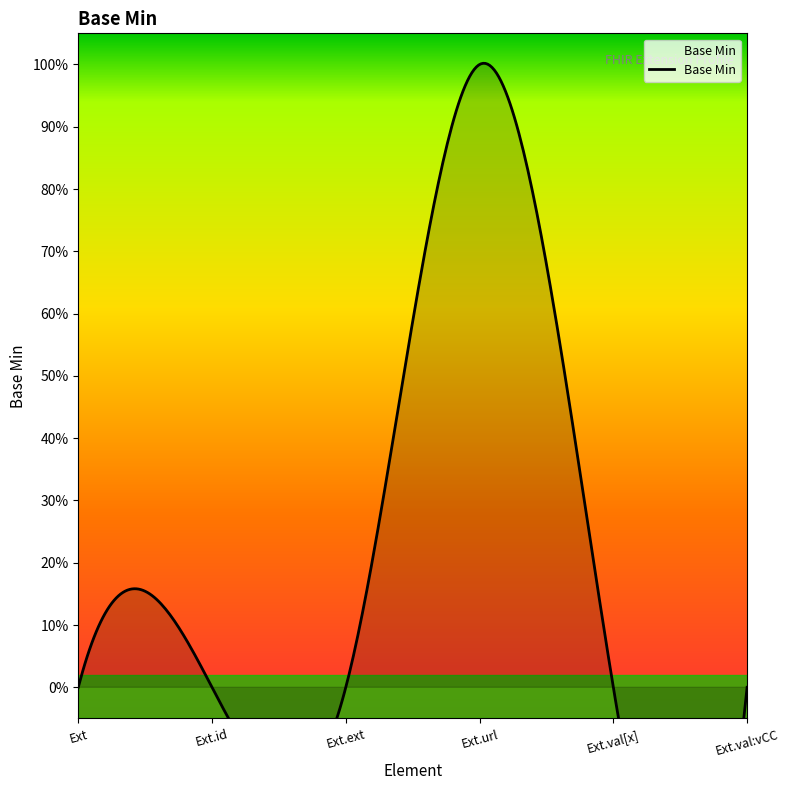

Reading left to right, what are all the values shown in this chart?

Extension=0	Extension.id=0	Extension.extension=0	Extension.url=1	Extension.value[x]=0	Extension.value[x]:valueCodeableConcept=0